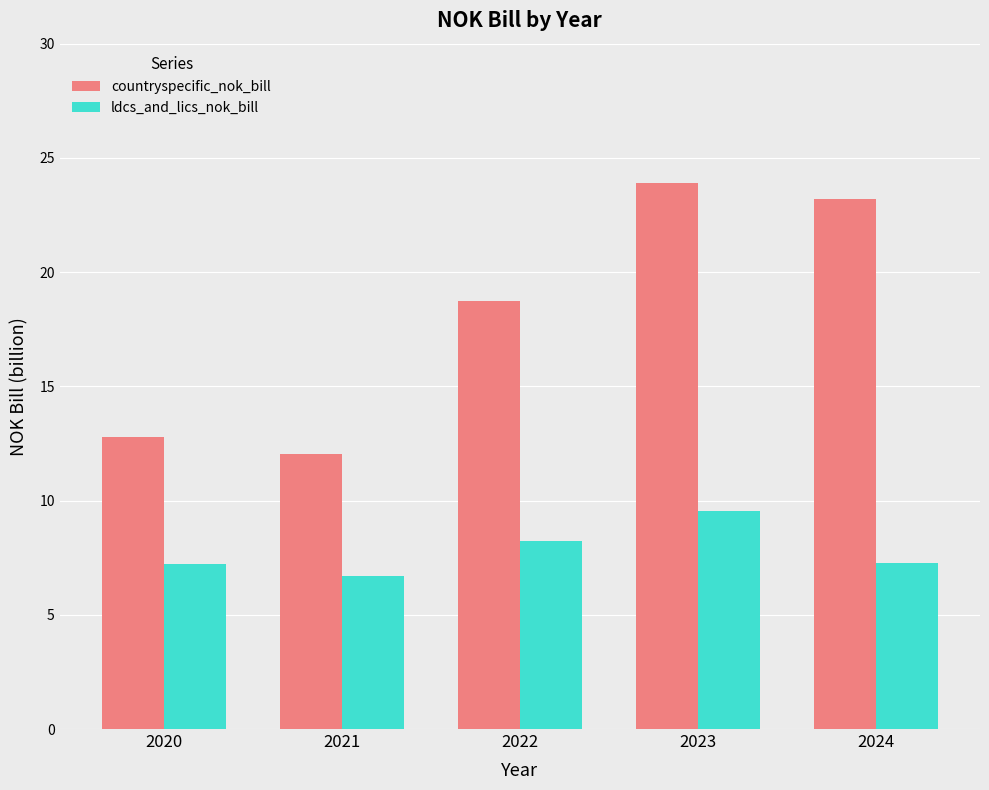

At which label is ldcs_and_lics_nok_bill closest to 8?

2022